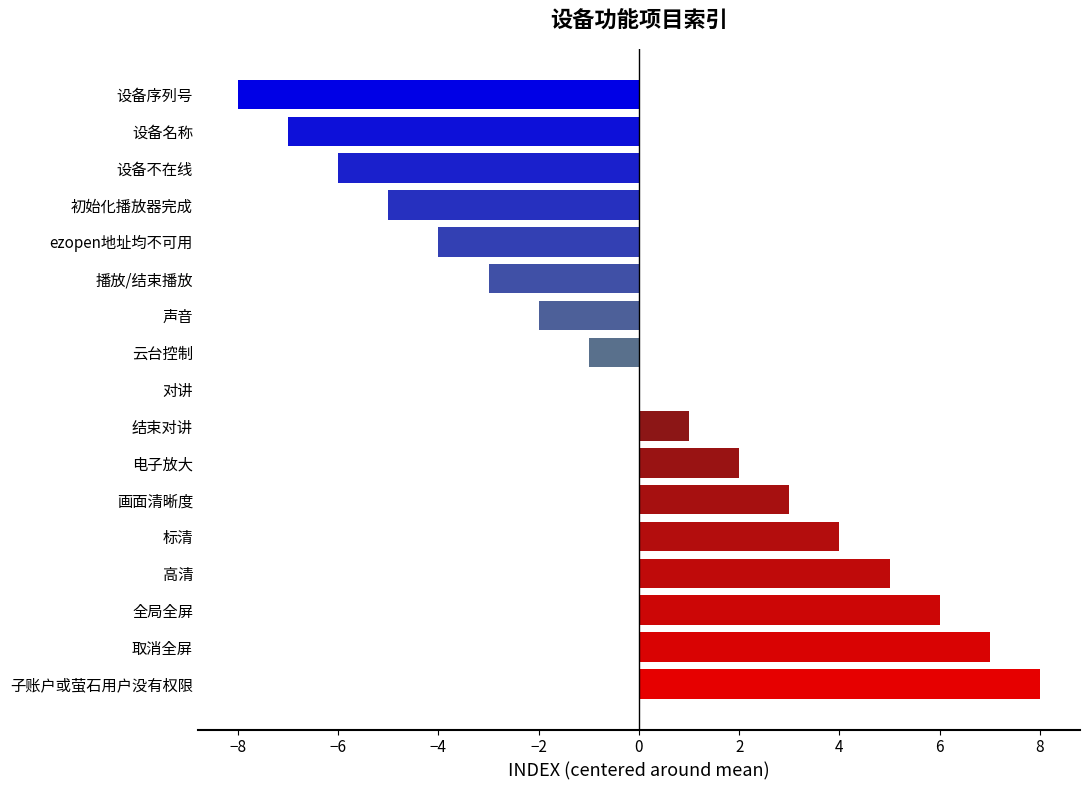

Between 设备序列号 and 云台控制, which is larger?

云台控制